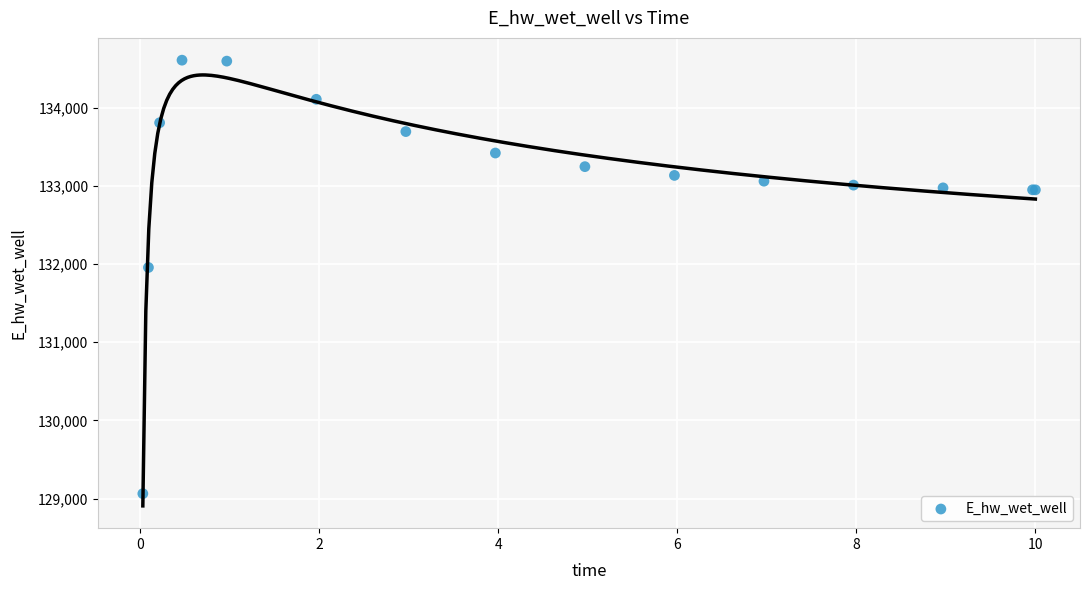

What Y value in the scatter plot is closest to 131835?

131956.5